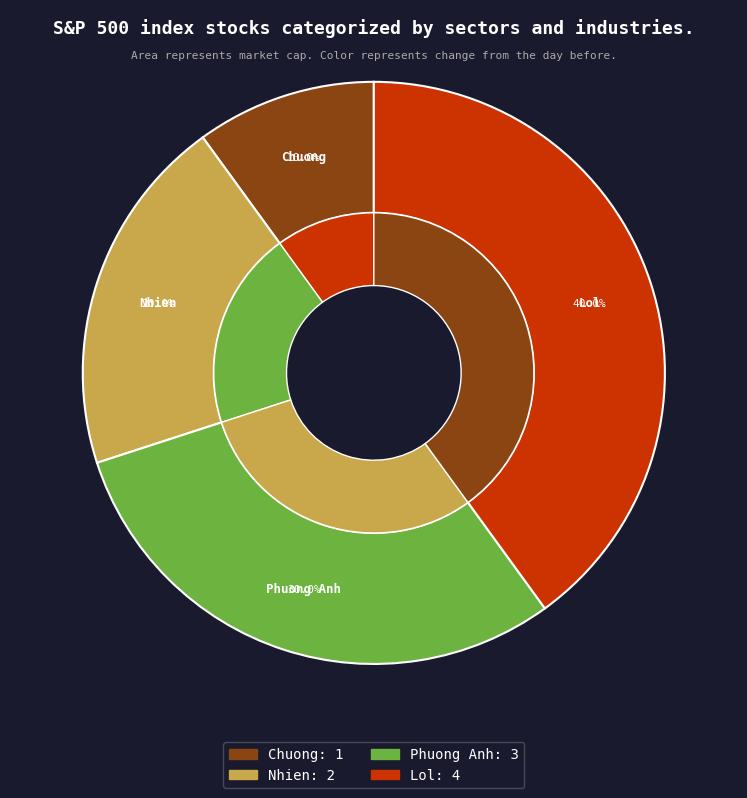

To the nearest percent, what is the difference between the largest and smallest slice percentages?

30%